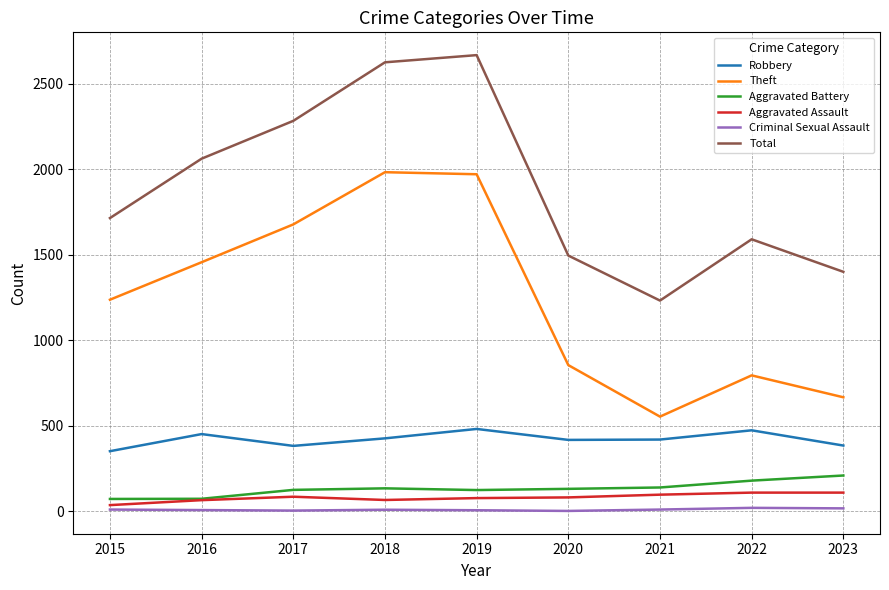

What is the total value across all series at 2022?

3170